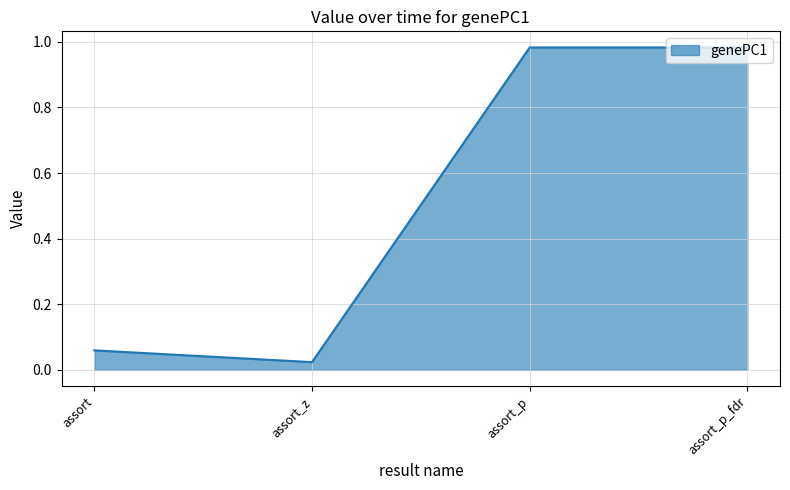

Which label corresponds to the smallest value in the chart?

assort_z